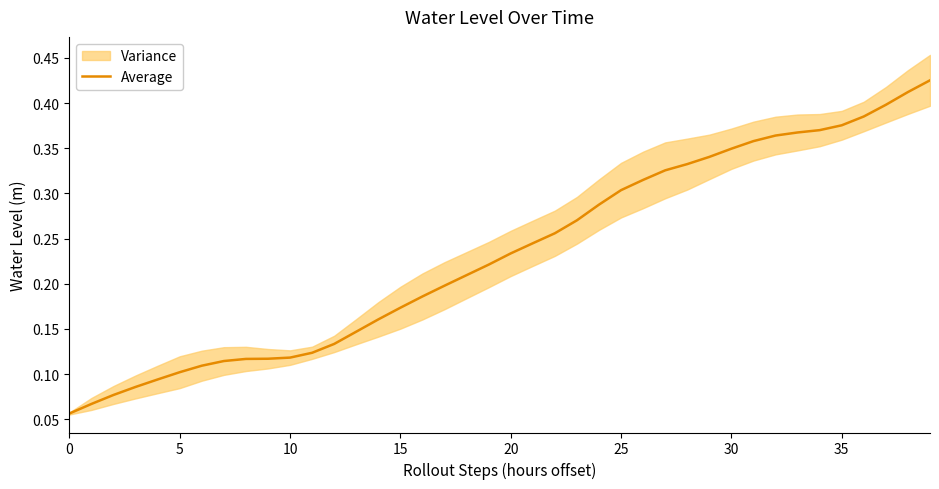

What is the label of the 39th point from the left?

38